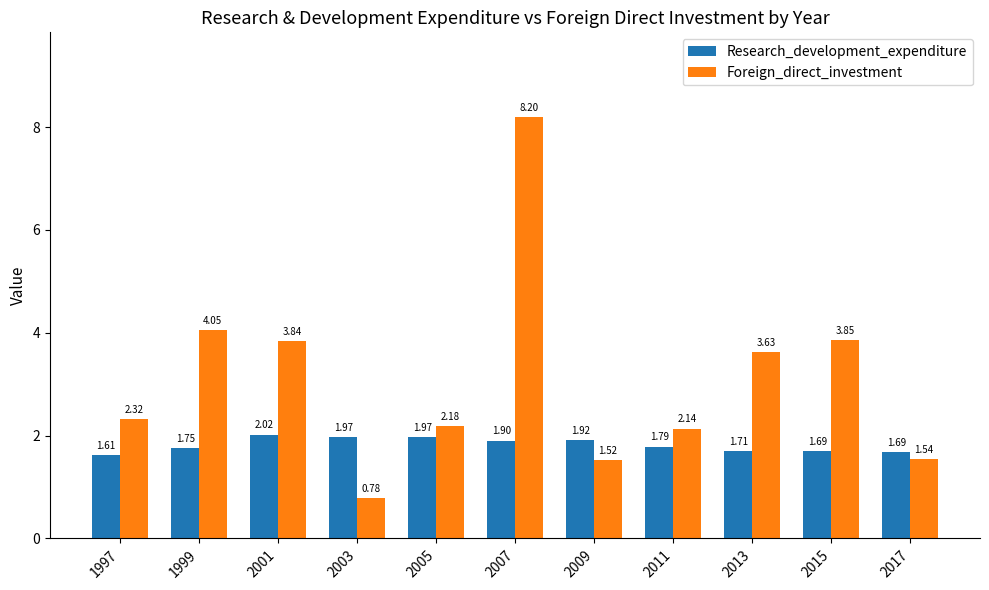

Which series has the widest spread of values?

Foreign_direct_investment